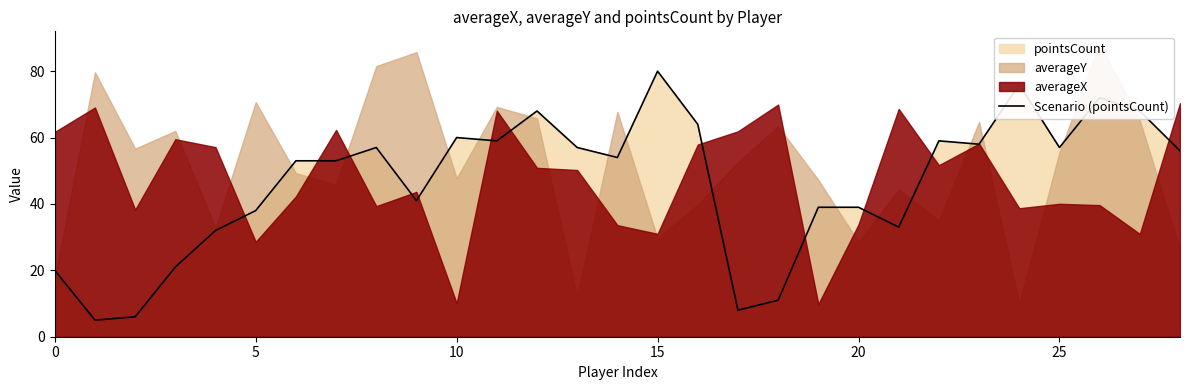

How many interior local valleys (lower than both neighbors) does the data have?

8